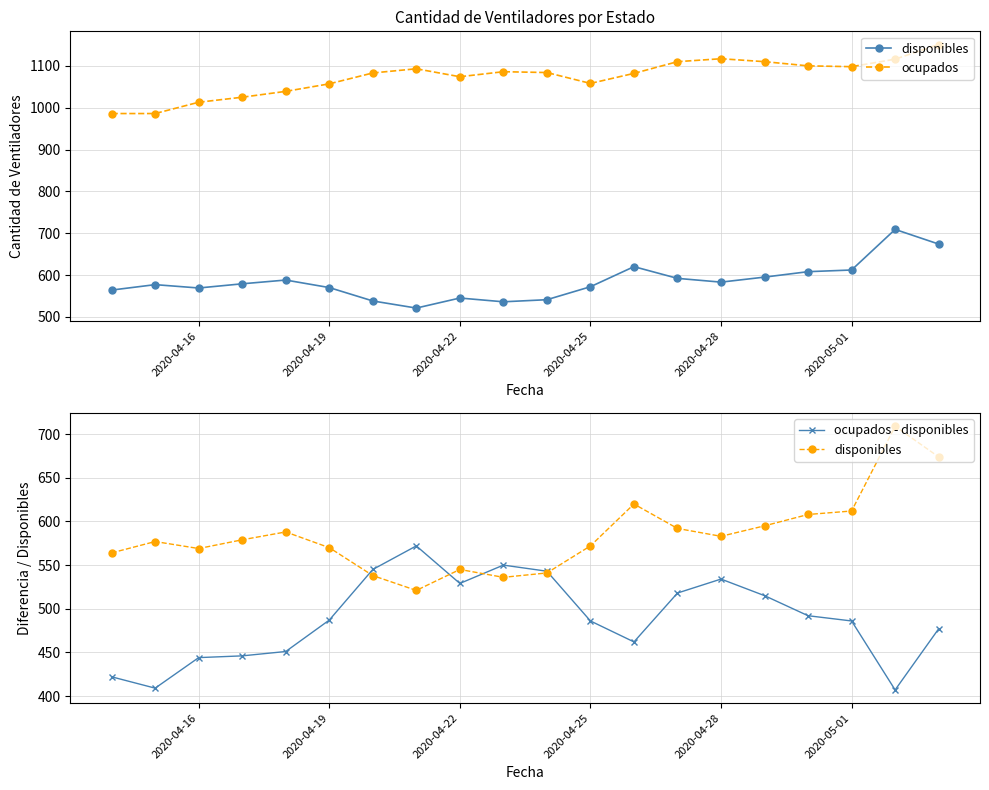

In disponibles, how many points are higher than both neighbors (excluding endpoints)?

5